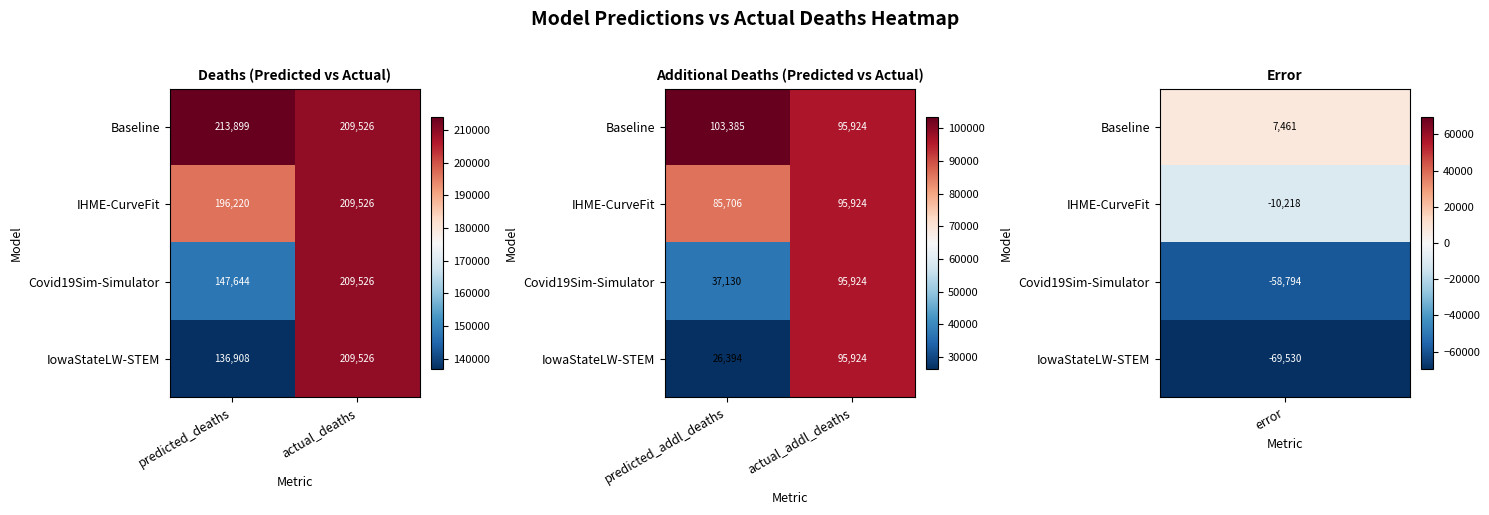

At which category is the sum across all series the highest?

actual_addl_deaths